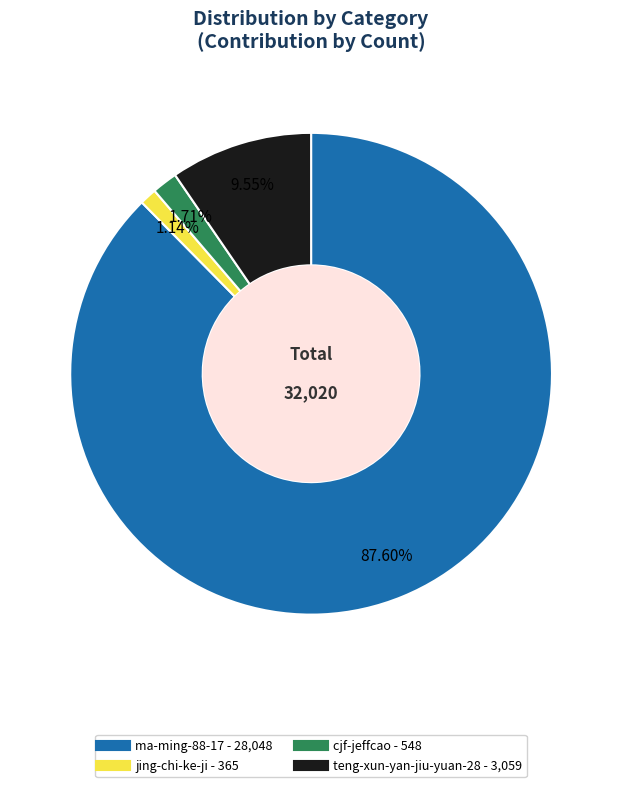

Which slice represents more than half of the pie?

ma-ming-88-17